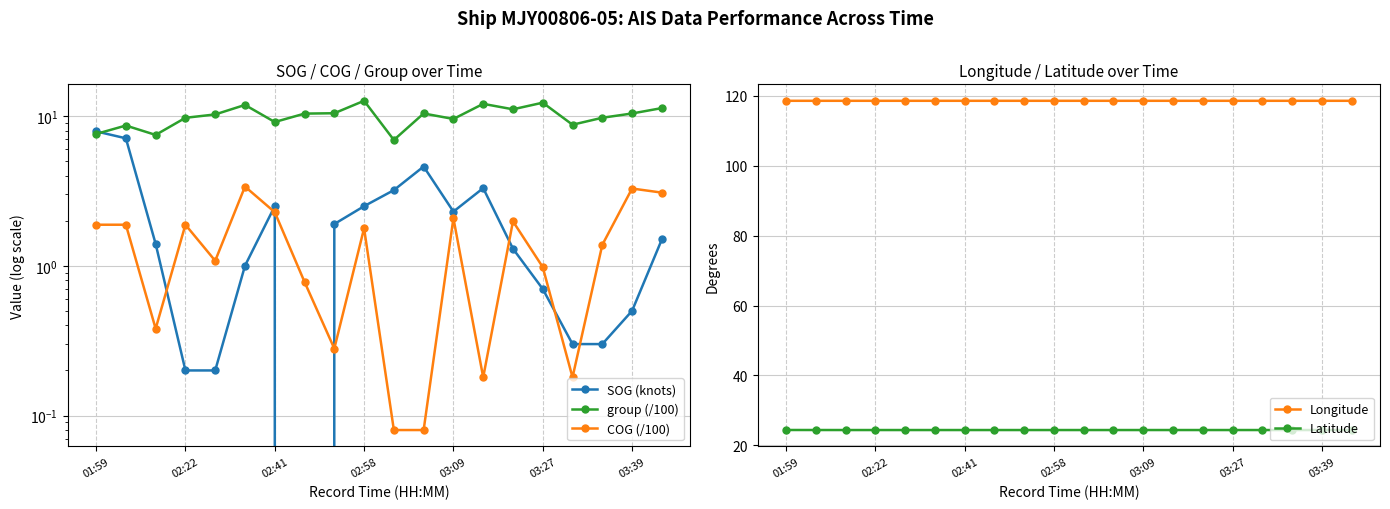

What is the difference between the maximum and minimum values in the COG (/100) series?

3.3